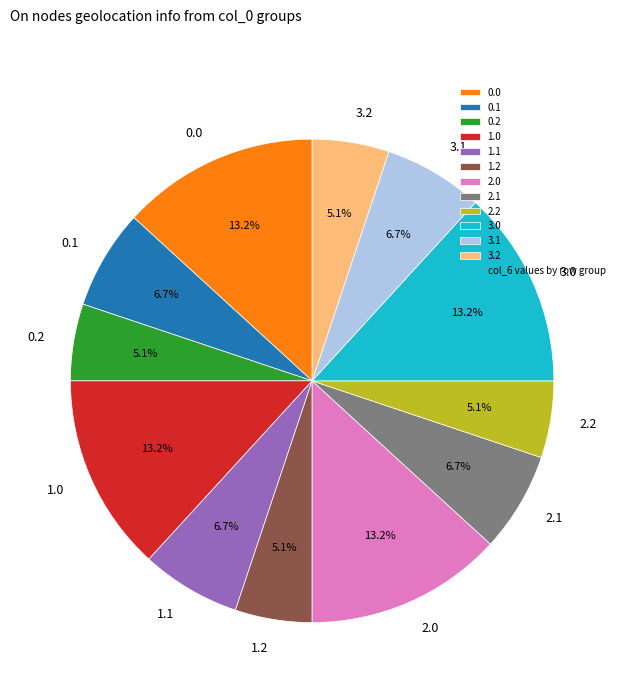

What percentage is the 1.2 slice, to the nearest percent?

5%